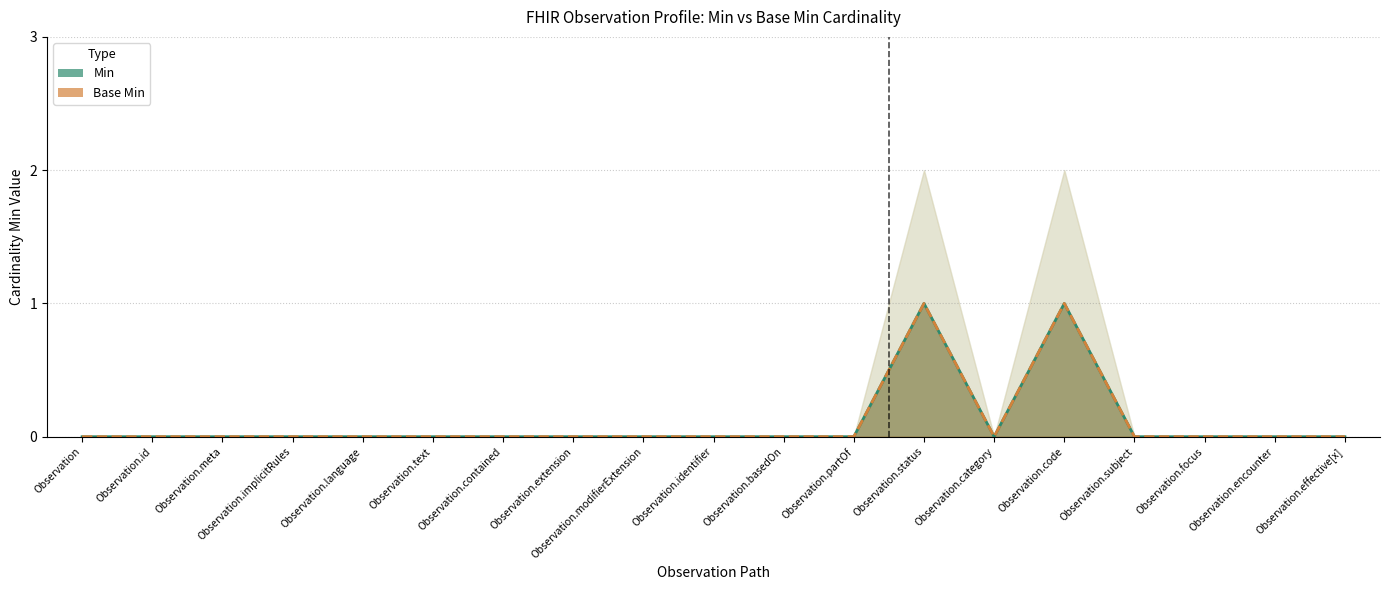

Which series has the largest total across all categories?

Min